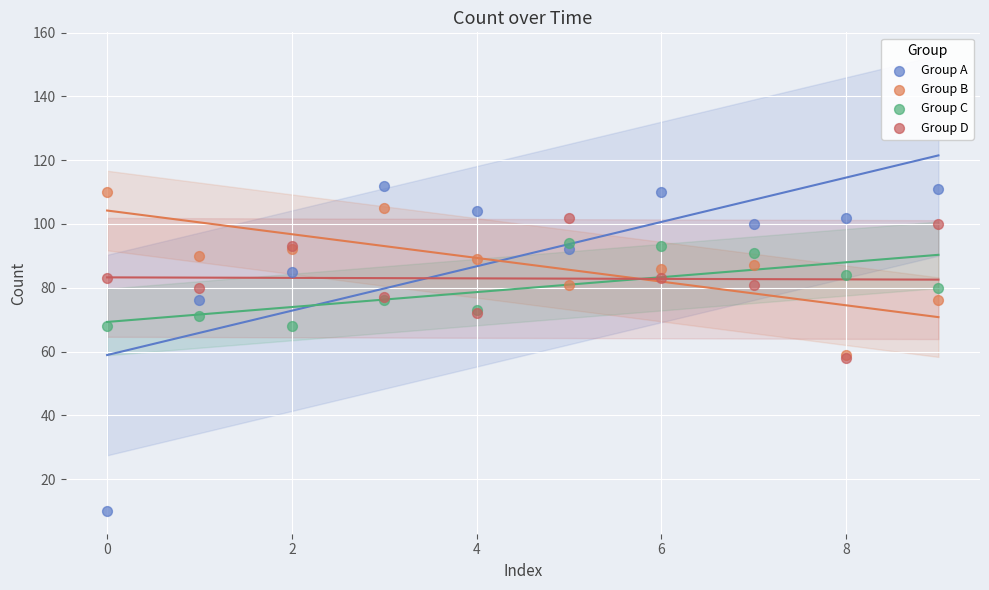

Which series has the widest spread of Y values?

Group A